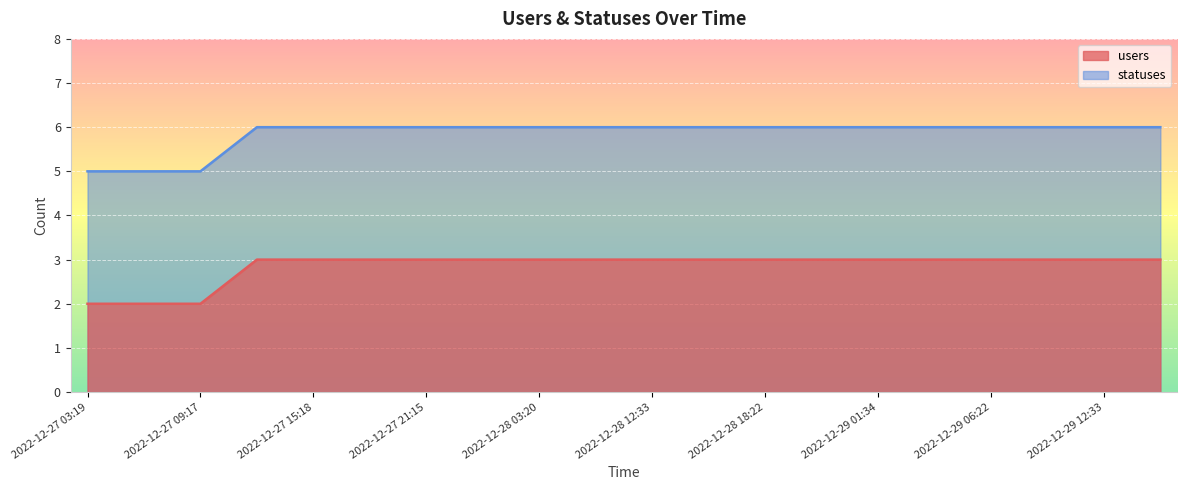

True or false: statuses and users cross at least once.

False